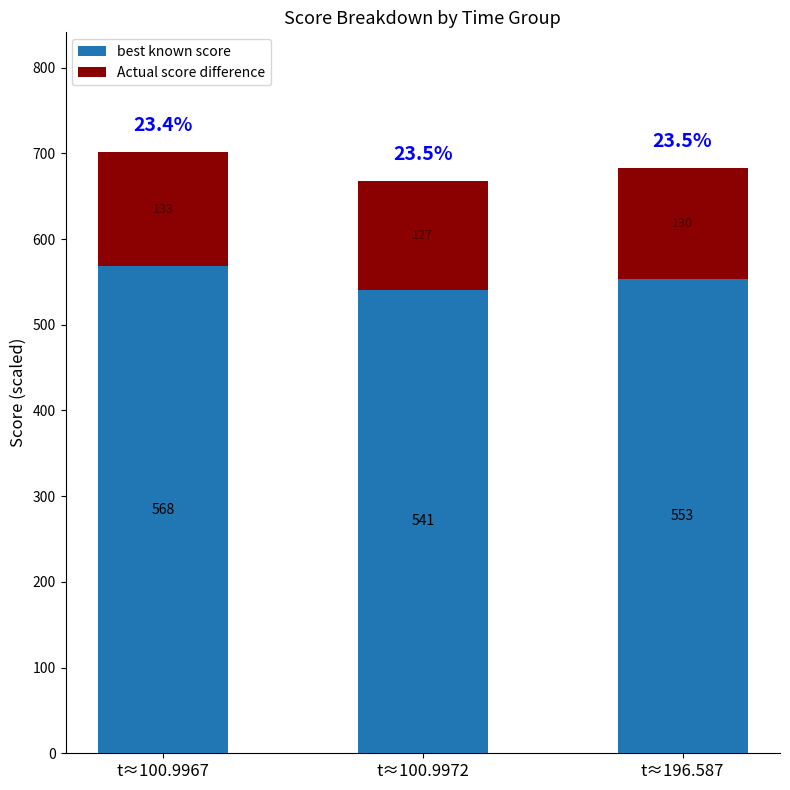

The value of best known score at t≈196.587 is 553. True or false?

True